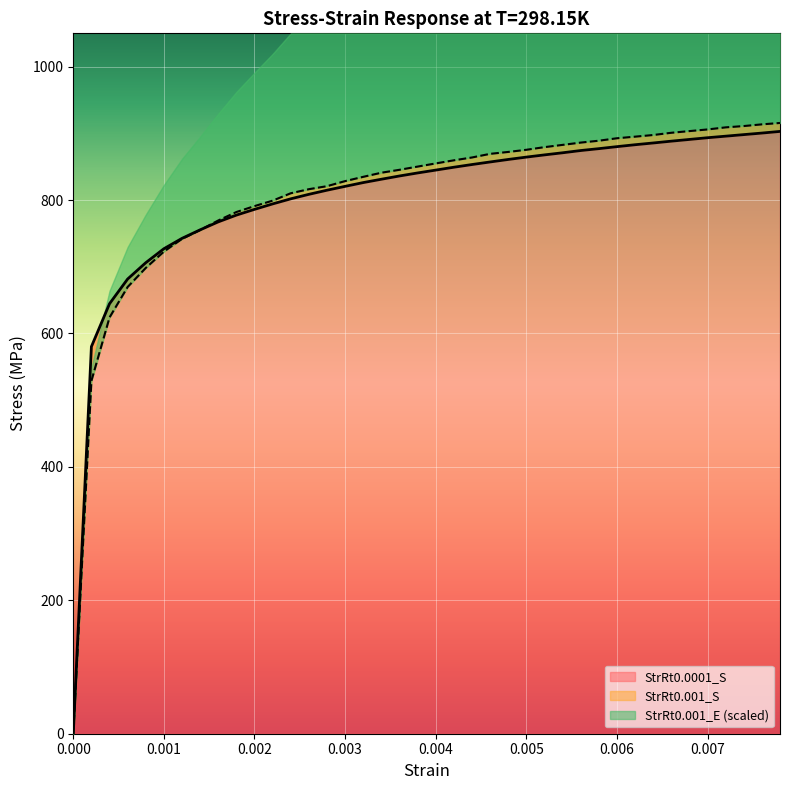

After their last crossing, which series has the higher values: StrRt0.001_S or StrRt0.0001_S?

StrRt0.001_S